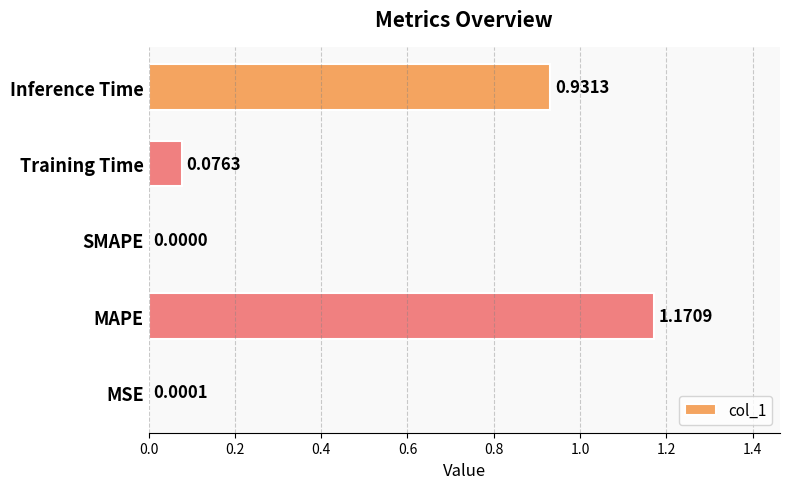

At which category does the chart reach its peak across all series?

MAPE